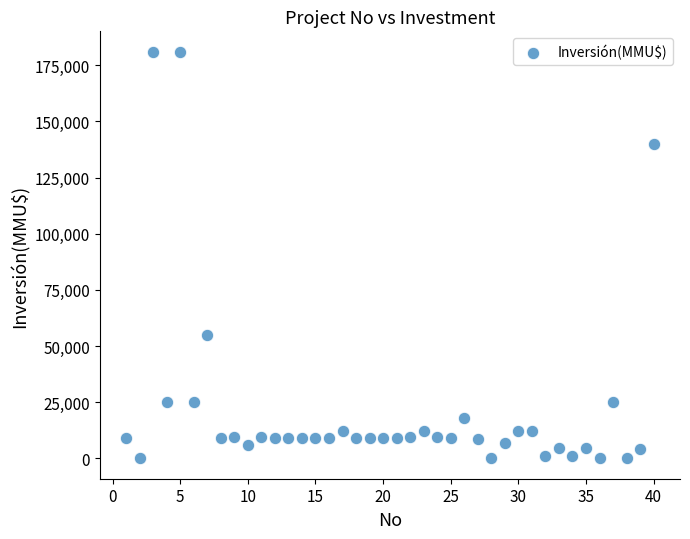

What Y value in the scatter plot is closest to 90500?

55000